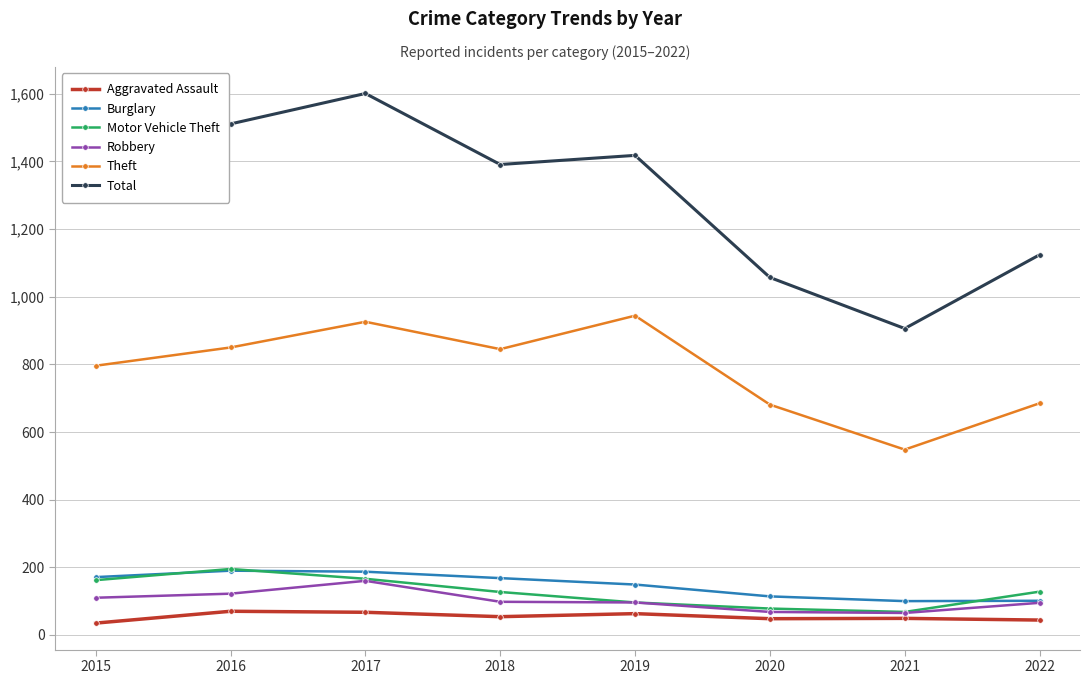

True or false: Robbery has a value of 98 at 2018.

True